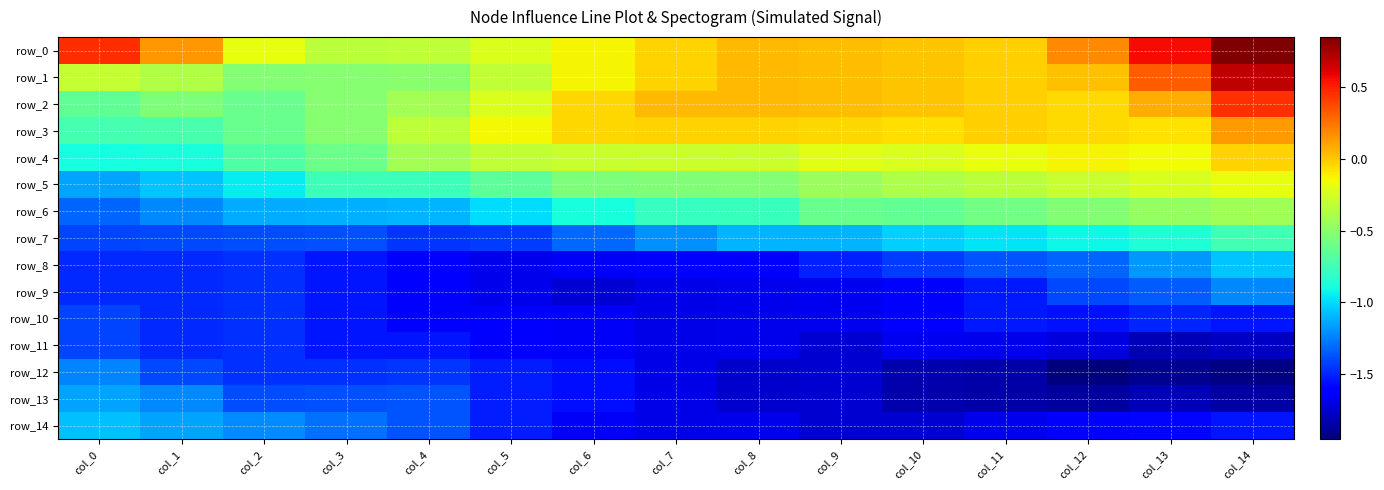

The value of row_5 at col_7 is -0.3. True or false?

False